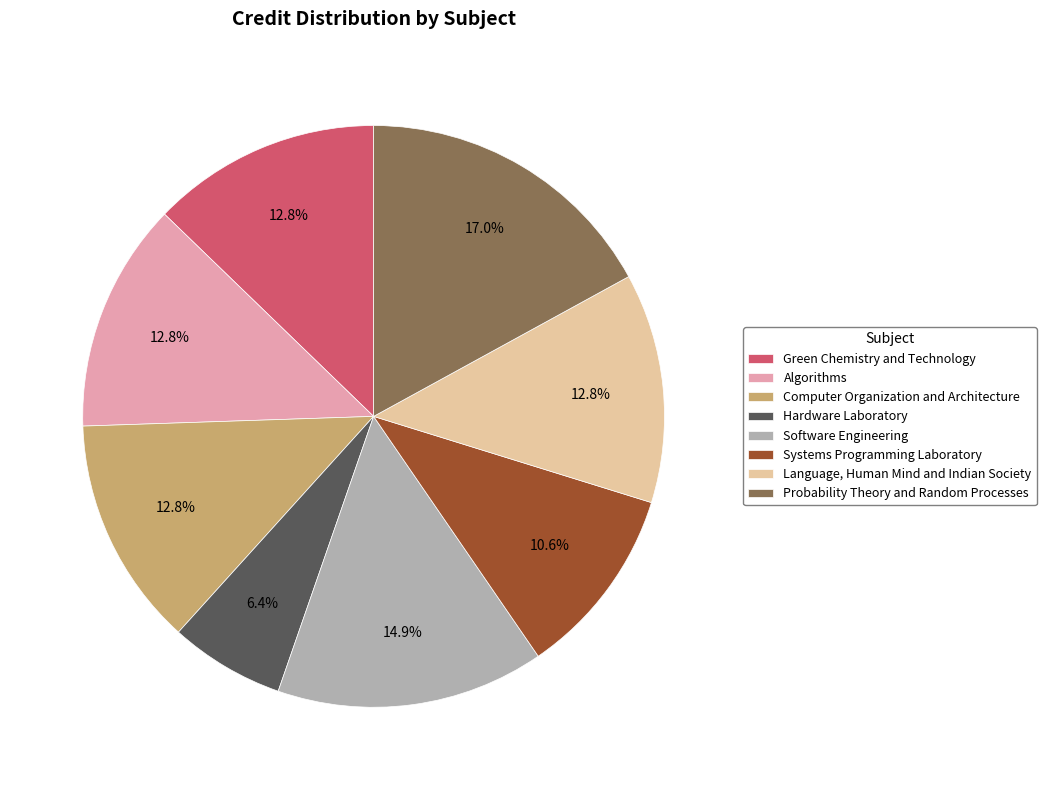

Count the number of slices in the pie.

8